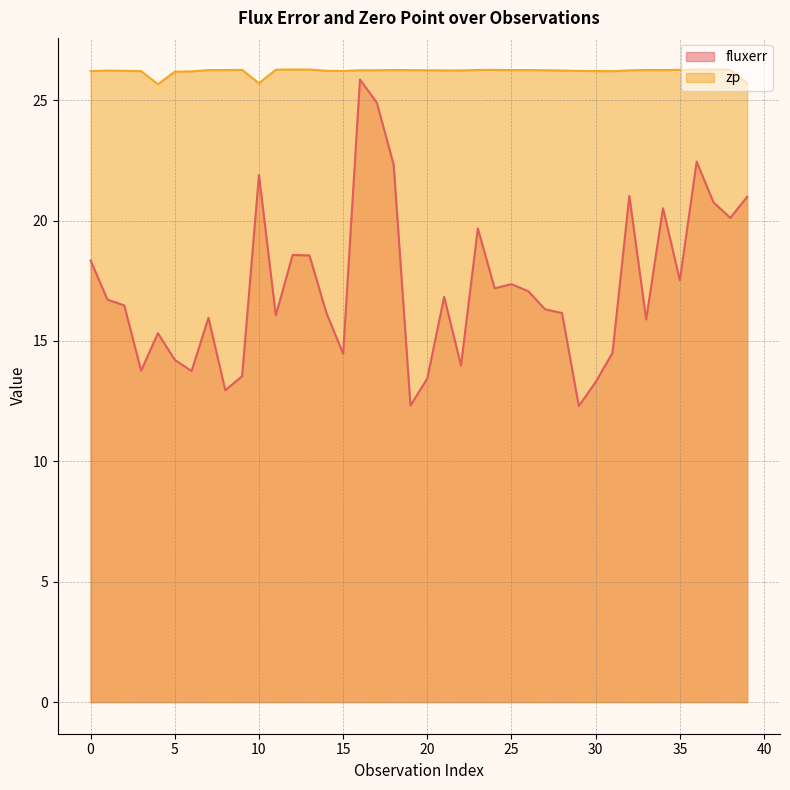

Which series has the largest total across all categories?

zp